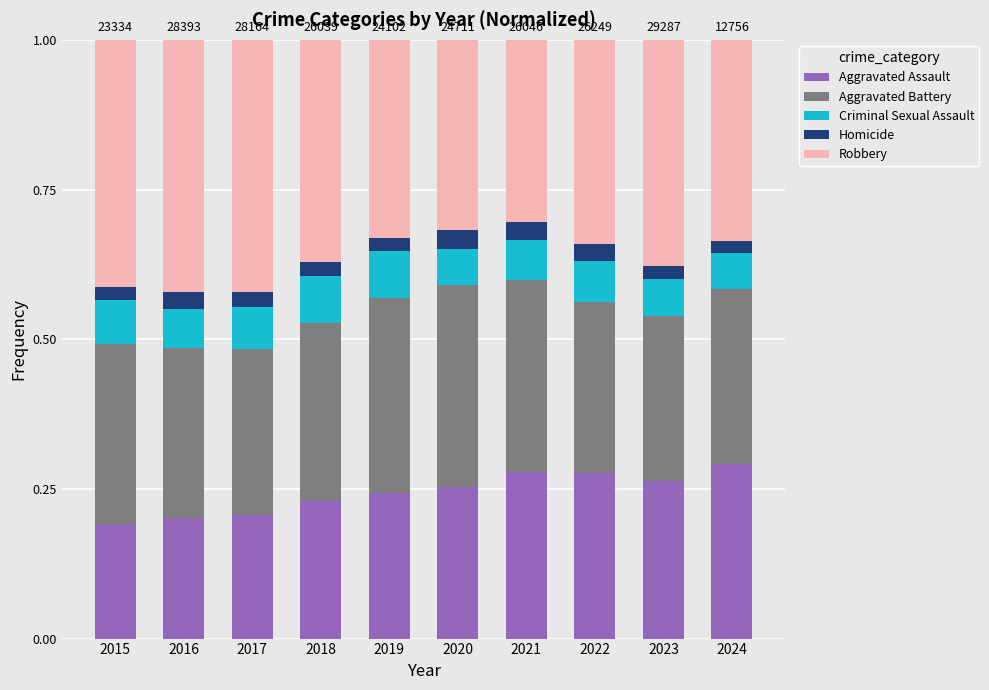

What is the total value across all series at 2022?

1.0